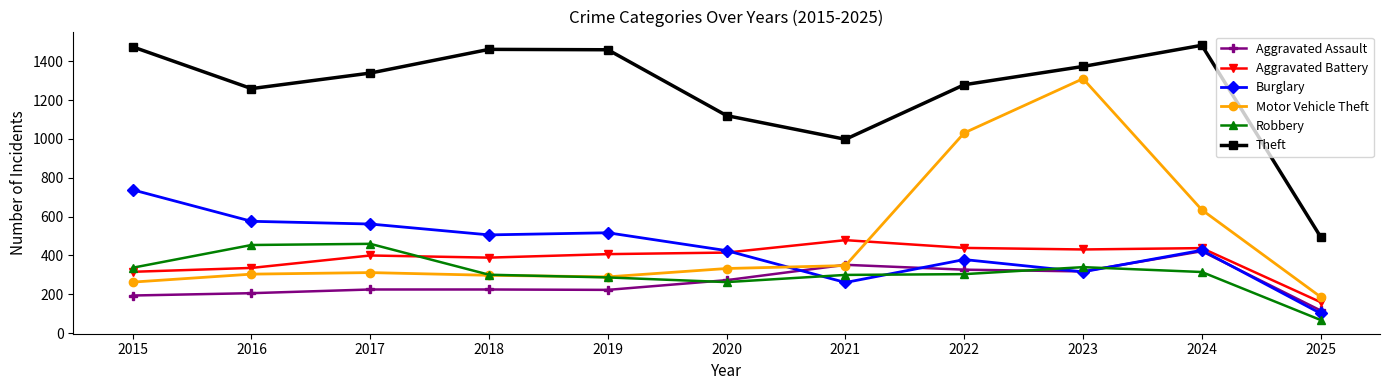

The Aggravated Assault series shows 327 at 2022. True or false?

True